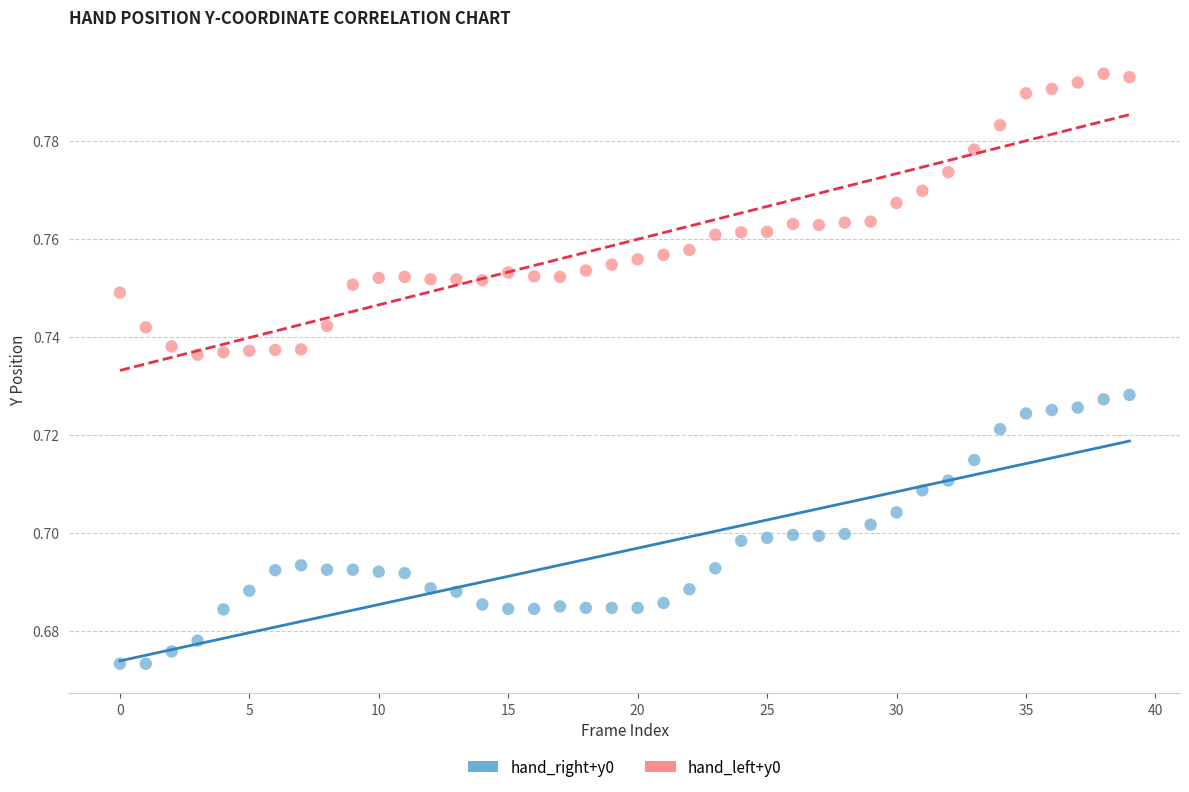

Which series has the widest spread of Y values?

hand_left+y0